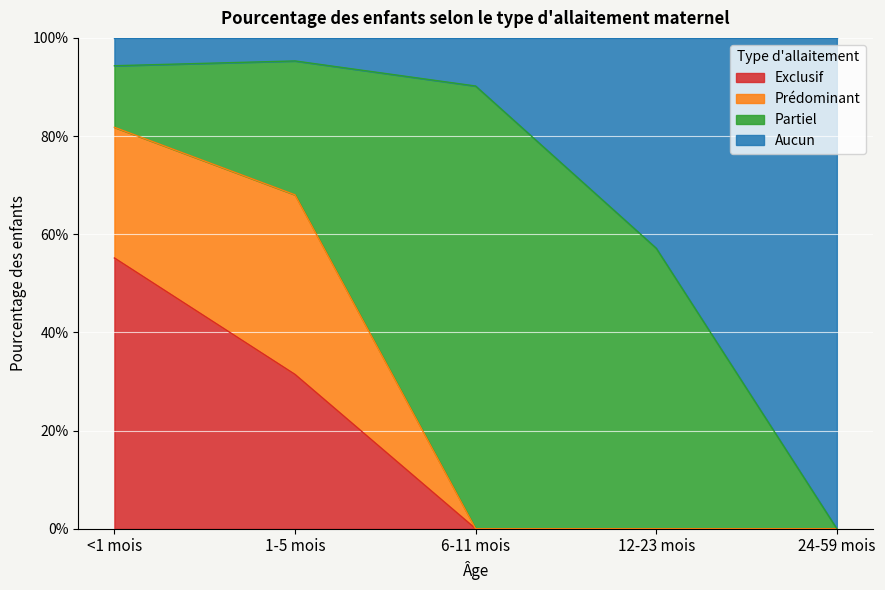

The value of Exclusif at 1-5 mois is 0.1. True or false?

False